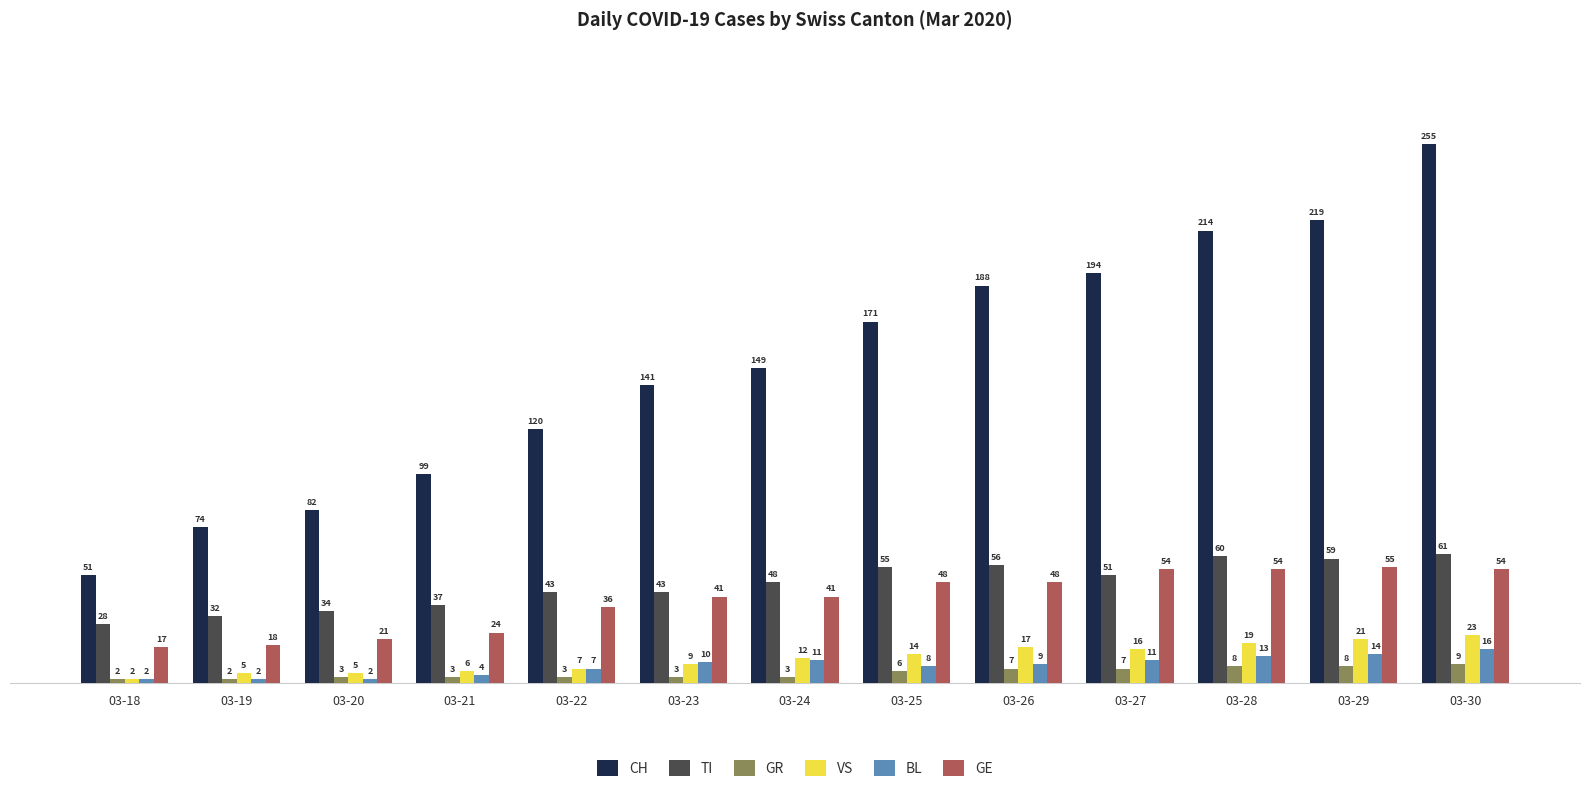

Read the VS value at 03-29.

21